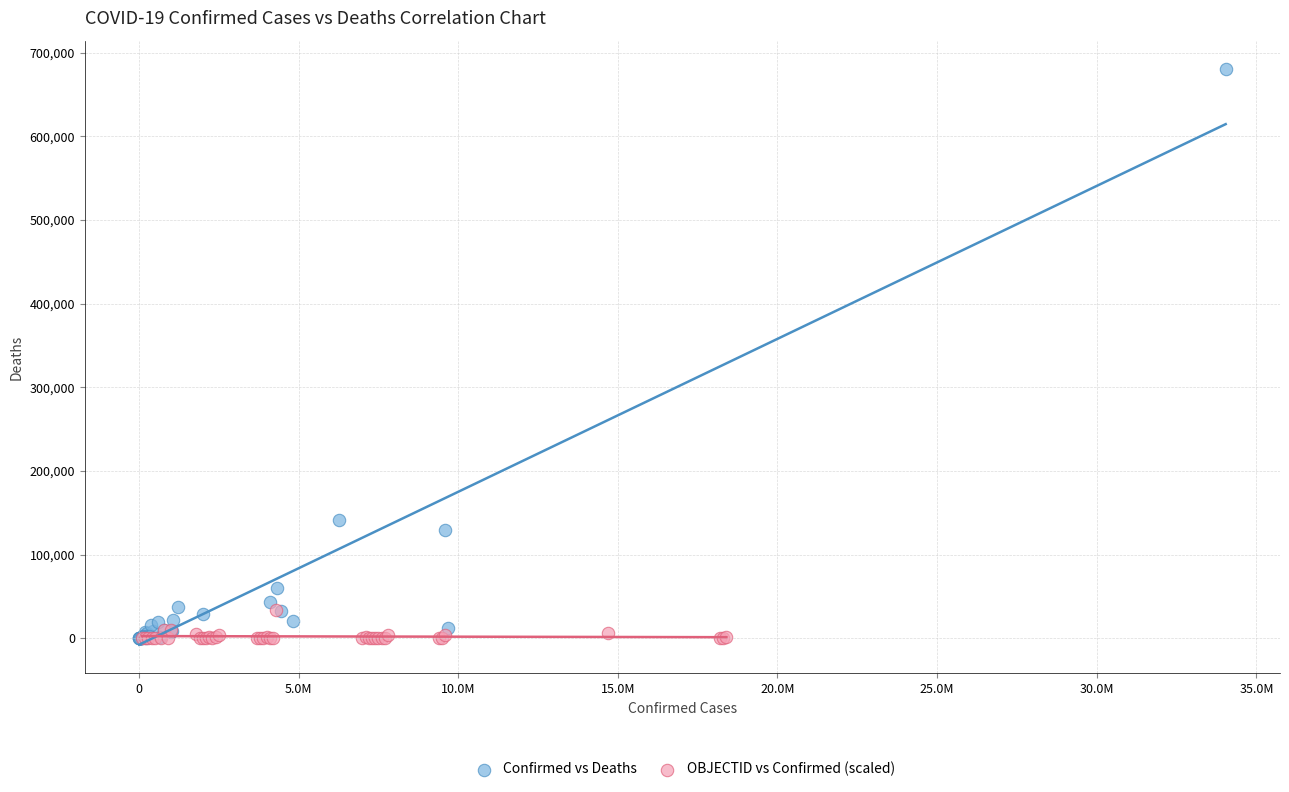

Which series has the widest spread of Y values?

Confirmed vs Deaths